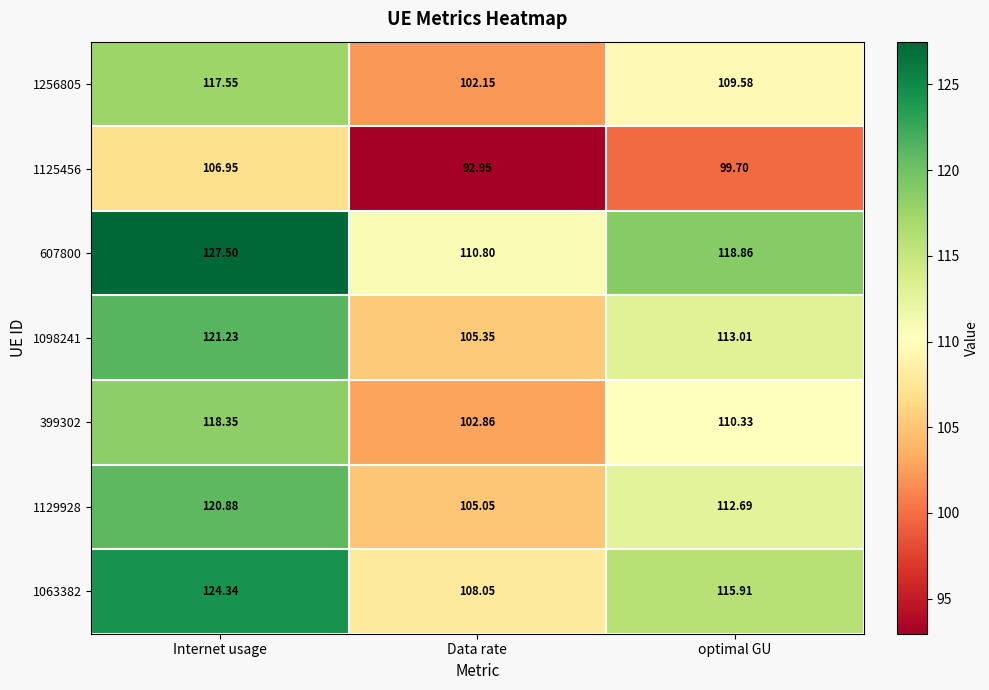

Where is 1098241 nearest to the value 113?

optimal GU